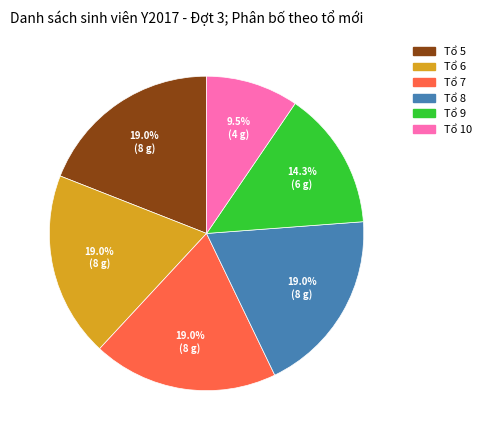

To the nearest percent, what is the combined percentage of Tổ 5 and Tổ 9?

33%